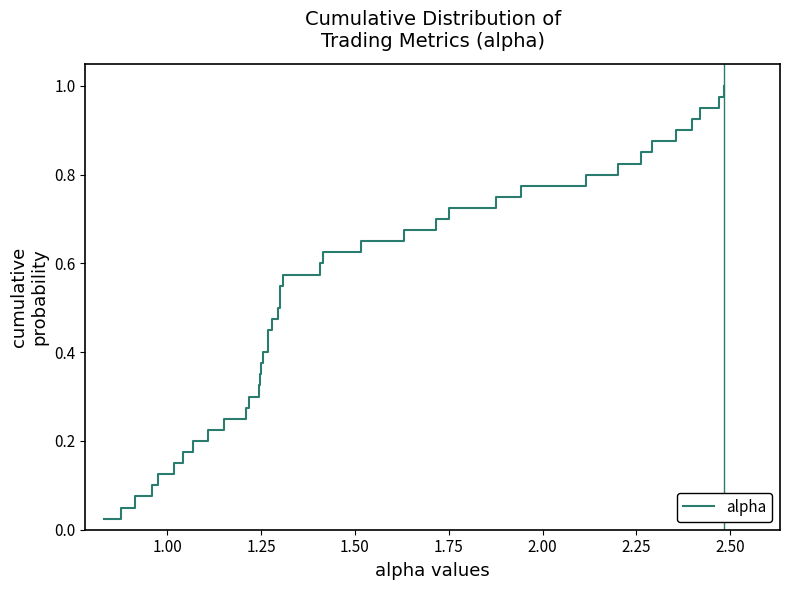

Count the number of data series in this chart.

1